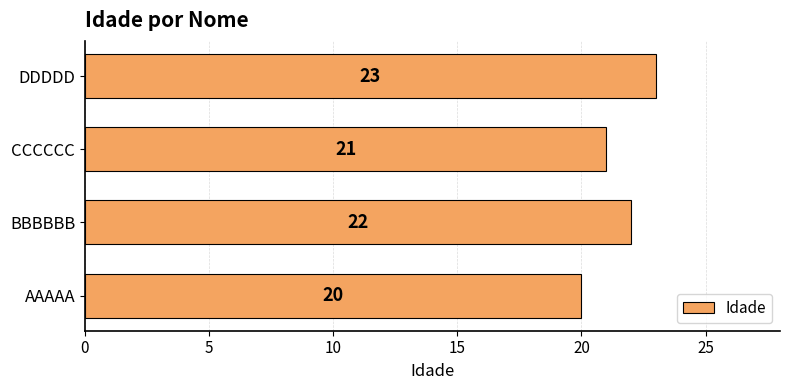

What is the difference between the maximum and second lowest values?

2